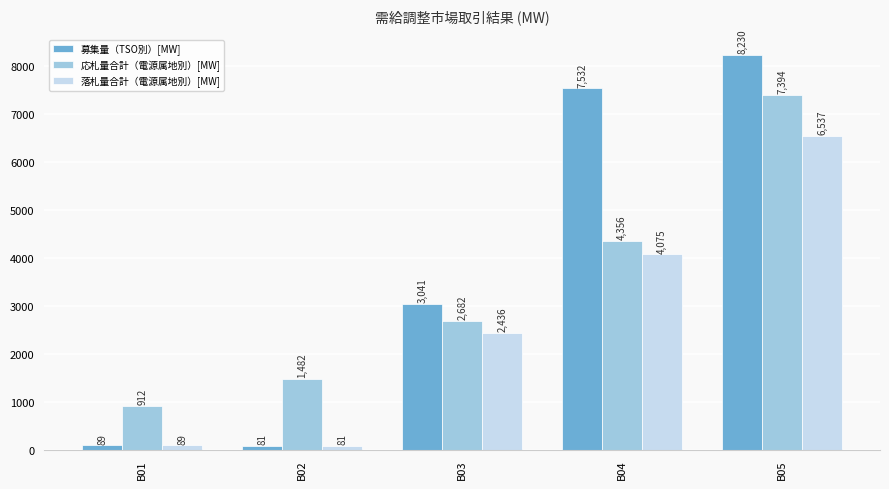

Rank the series by their average value, from lowest to highest.

落札量合計（電源属地別）[MW], 応札量合計（電源属地別）[MW], 募集量（TSO別）[MW]